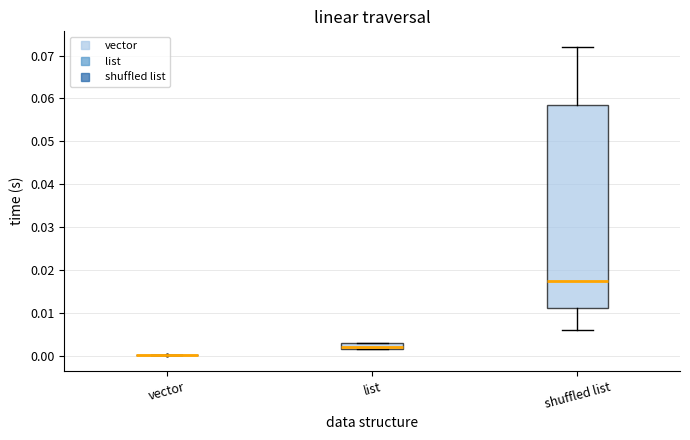

Where is the upper edge of the box for list on the y-axis? The values are not printed on the chart, so give them approximately, as read against the axis.

0.003